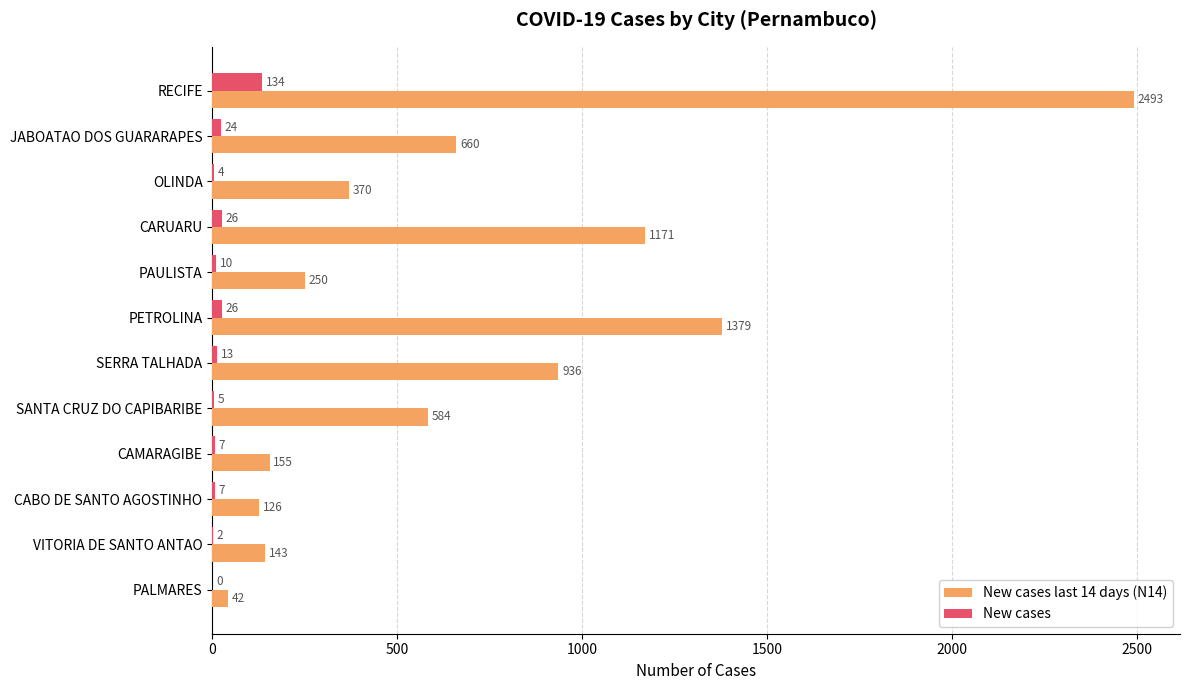

What are all the series names shown in the legend?

New cases last 14 days (N14), New cases